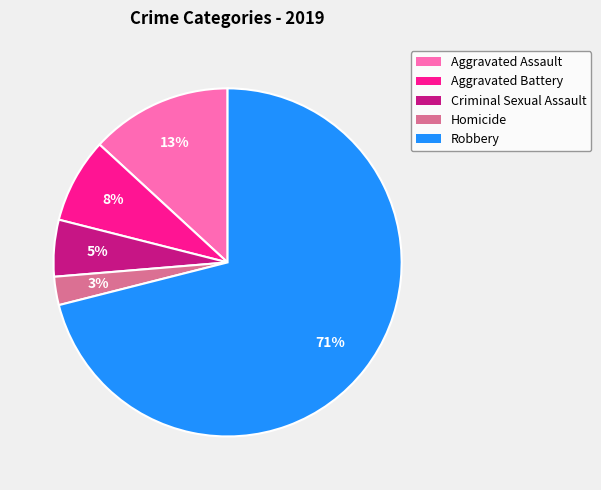

Which slice represents more than half of the pie?

Robbery